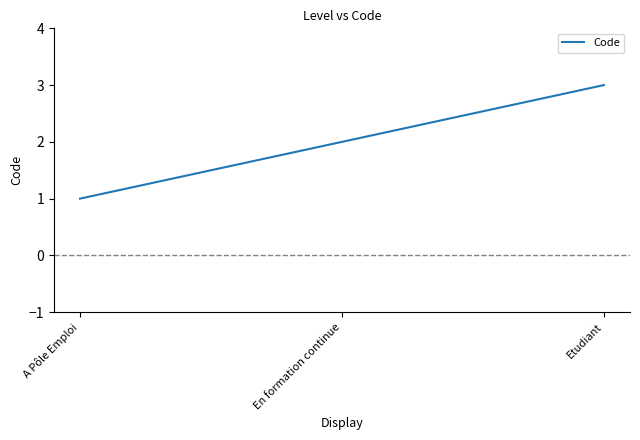

True or false: the data shows 1 at A Pôle Emploi.

True